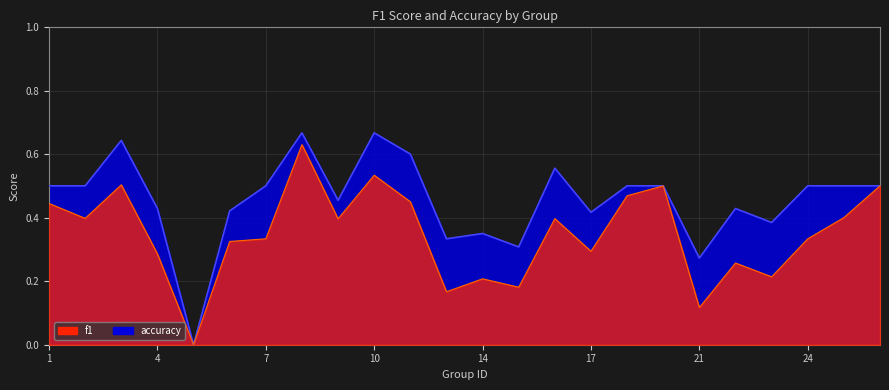

Between 18 and 24, which series saw the biggest shift?

f1